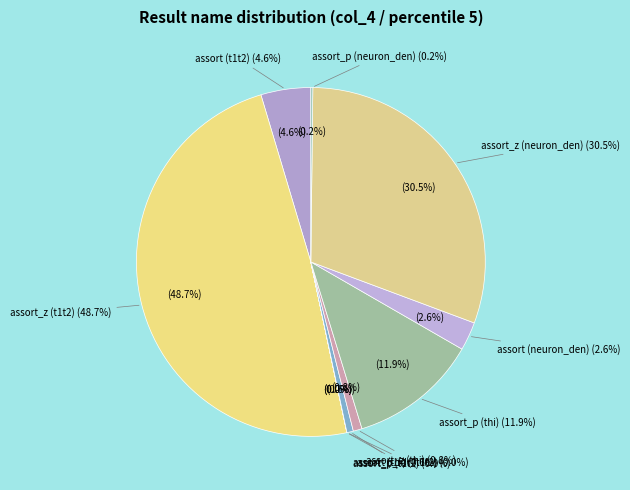

What percentage is NOT represented by assort_p (t1t2)?

100.0%